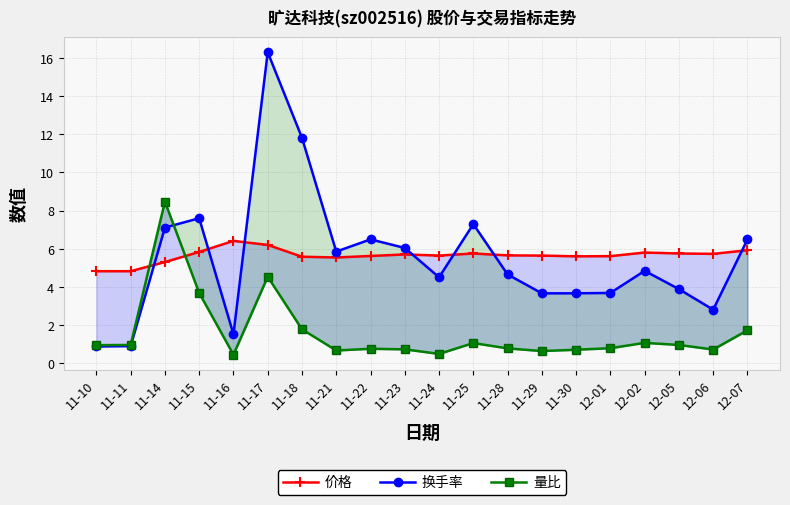

Does the chart display data point markers on the line(s)?

Yes